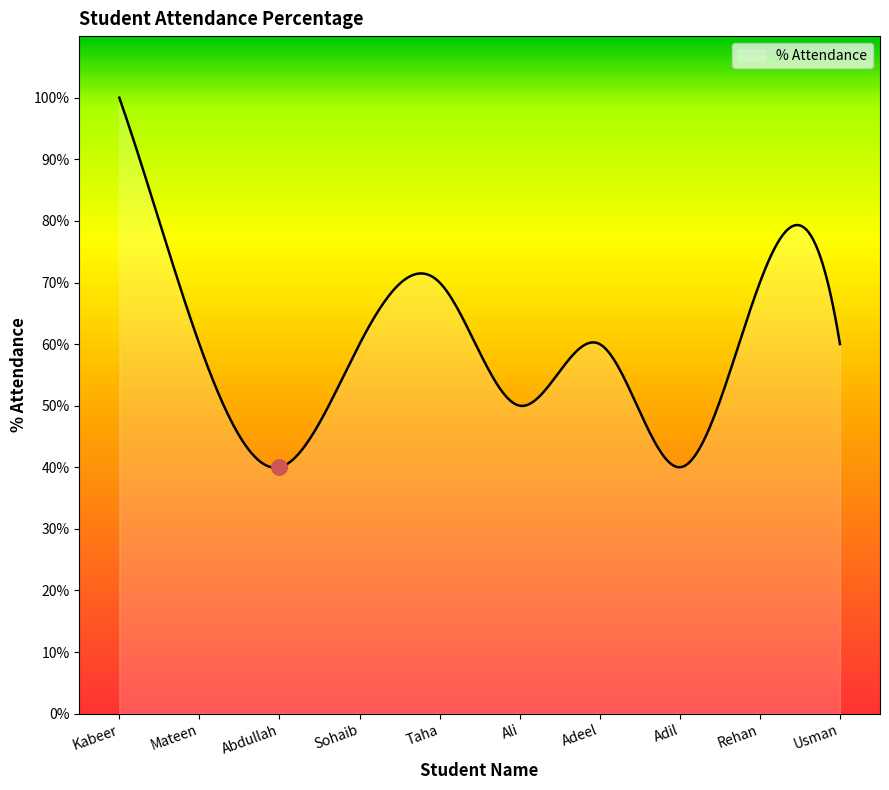

Between Ali and Rehan, which is larger?

Rehan